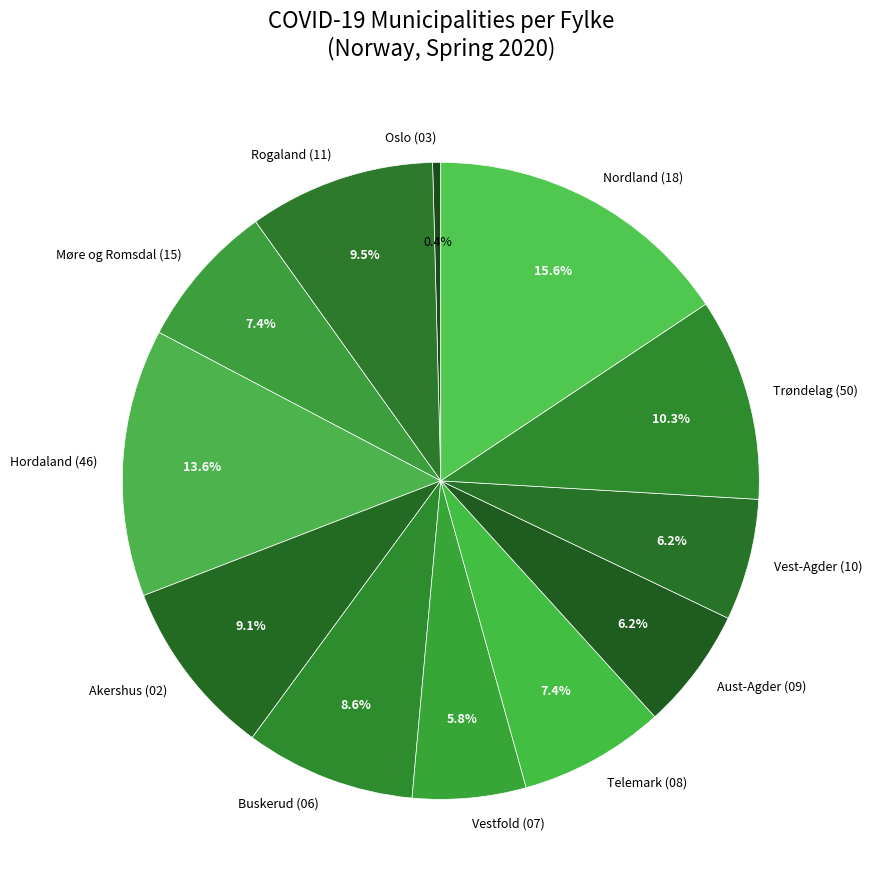

What is the largest slice in the pie chart?

Nordland (18)